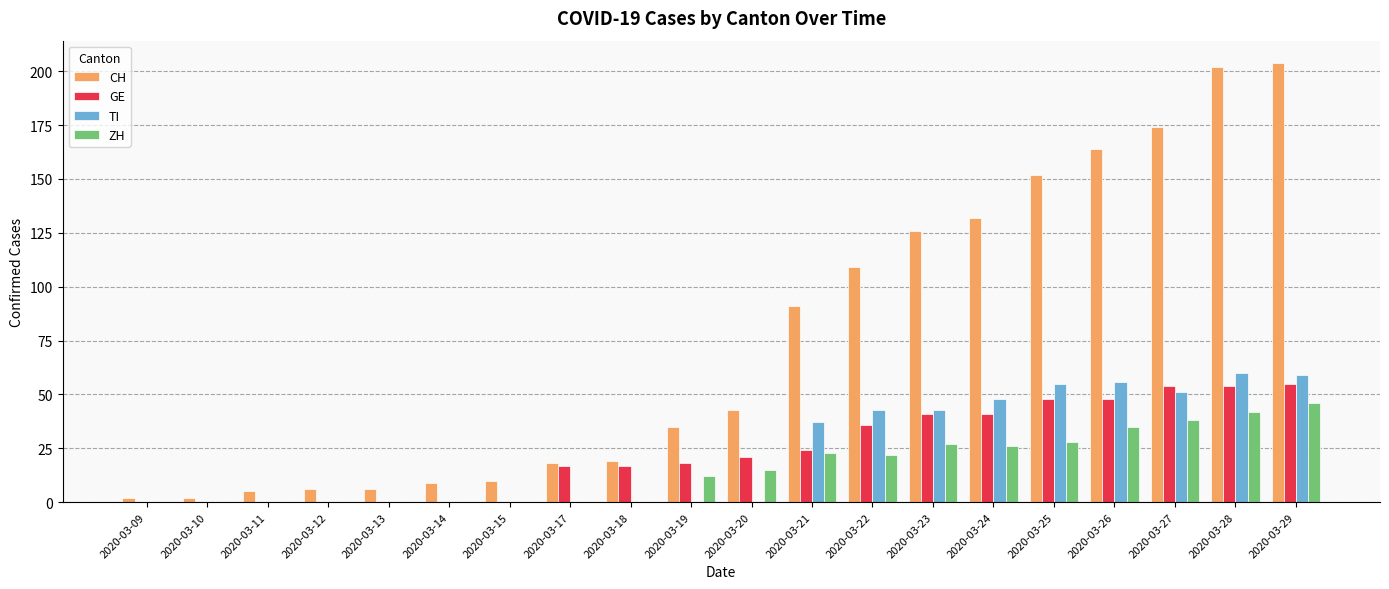

What are all the series names shown in the legend?

CH, GE, TI, ZH